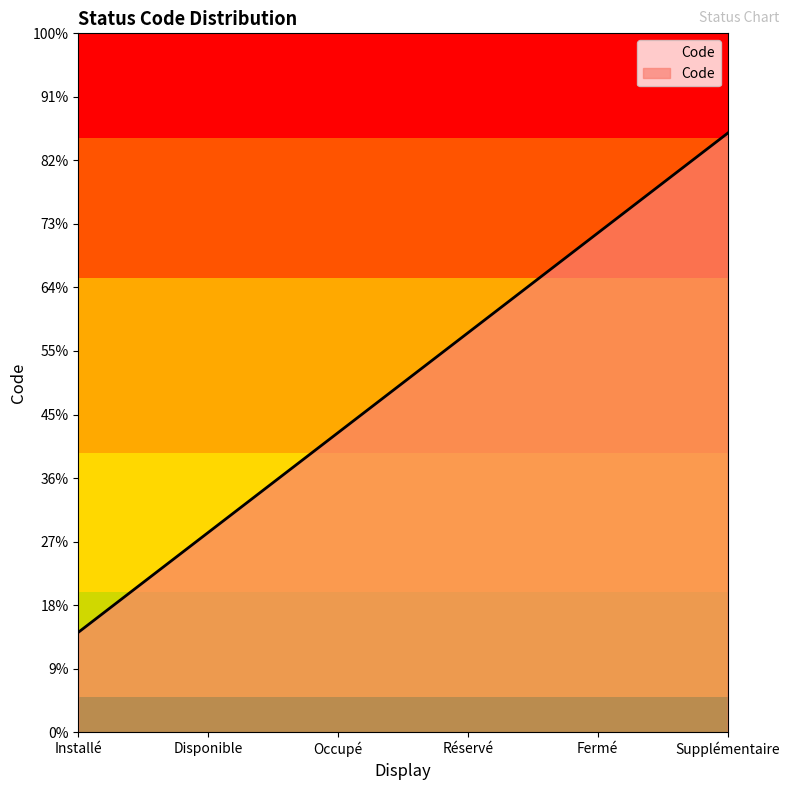

Is this an area chart (filled region under the line)?

Yes